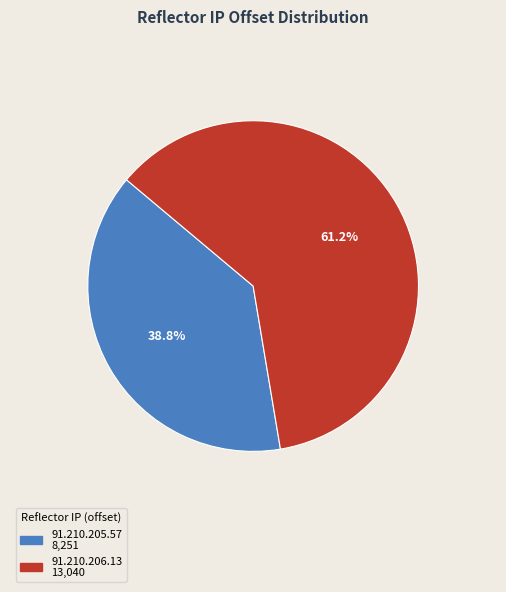

Rank the categories by value from lowest to highest.

91.210.205.57, 91.210.206.13